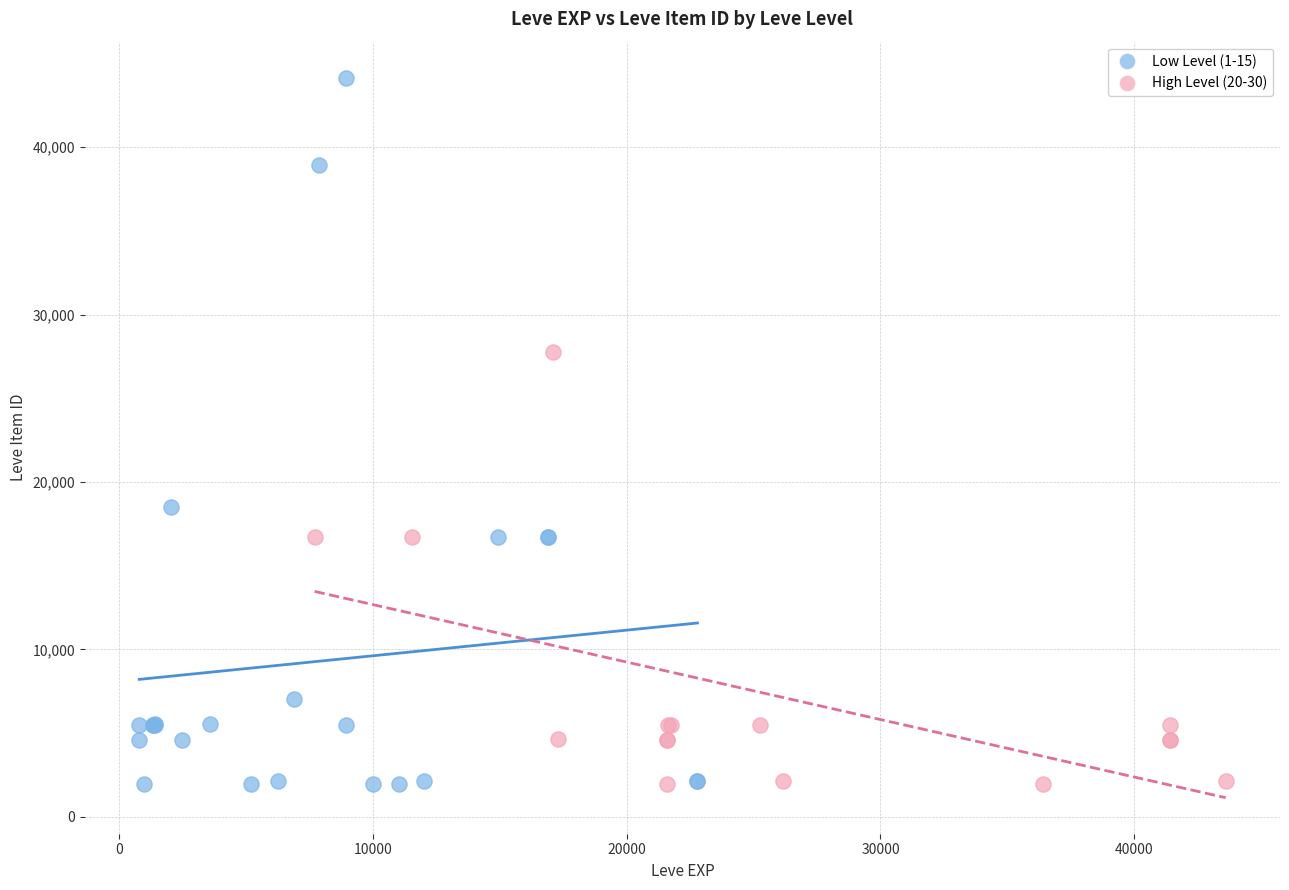

Which series has the widest spread of Y values?

Low Level (1-15)